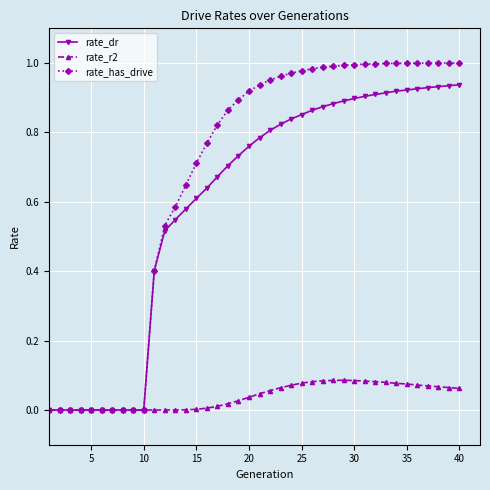

Rank the series by their maximum value, from highest to lowest.

rate_has_drive, rate_dr, rate_r2